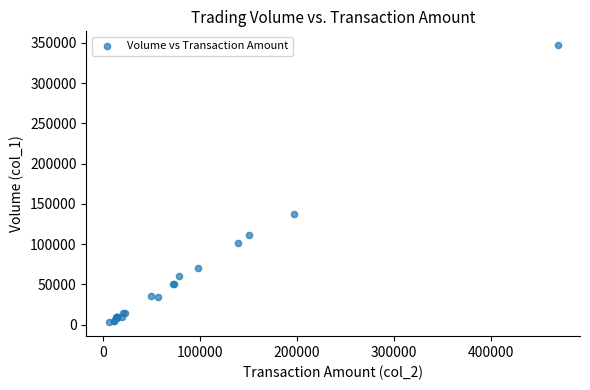

What Y value in the scatter plot is closest to 175000?

137000